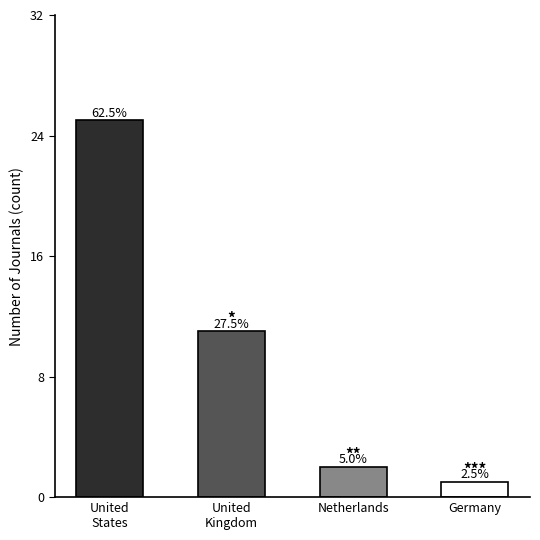

Does the chart contain any negative values?

No